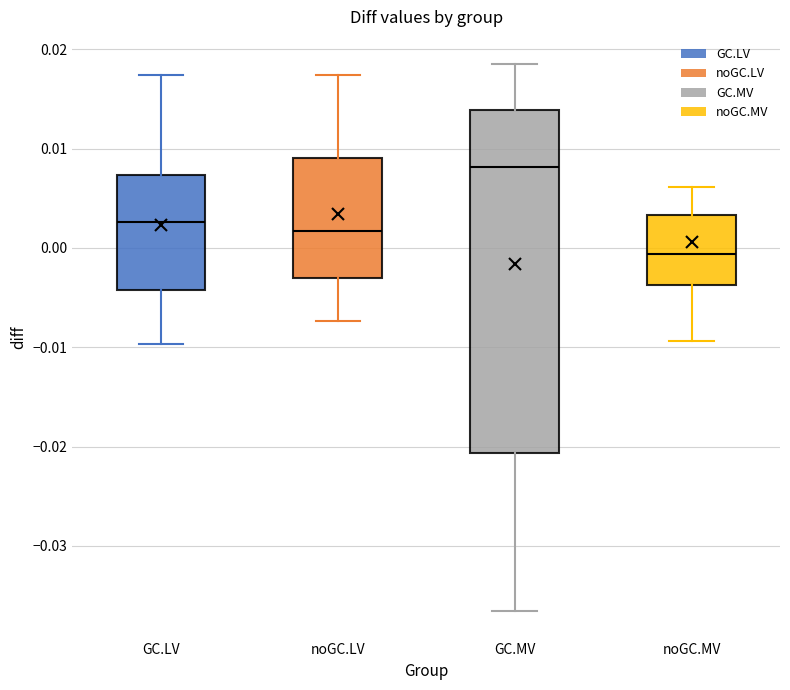

Reading left to right, transcribe this box plot: for each box, give where its median line is, the range the box spans, and where its two whiskers end, as read against the y-axis. The values are not printed on the chart, so give them approximately, as read against the axis.

GC.LV: median 0.003, box -0.004 to 0.007, whiskers -0.010 to 0.017
noGC.LV: median 0.002, box -0.003 to 0.009, whiskers -0.007 to 0.017
GC.MV: median 0.008, box -0.021 to 0.014, whiskers -0.037 to 0.018
noGC.MV: median -0.001, box -0.004 to 0.003, whiskers -0.009 to 0.006